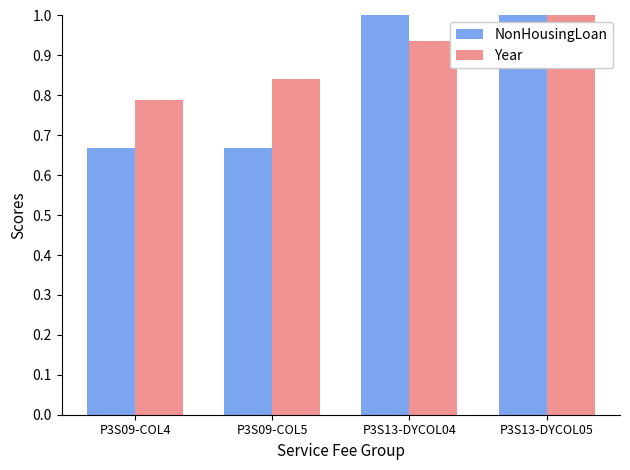

Which series has the largest range (max minus min)?

NonHousingLoan